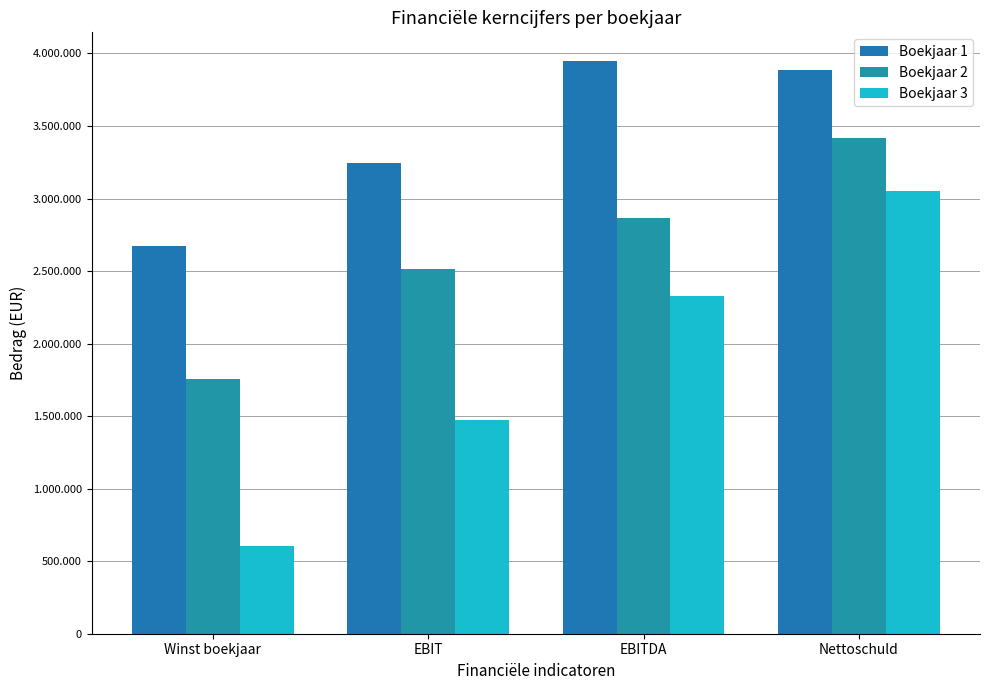

Are the bars horizontal?

No